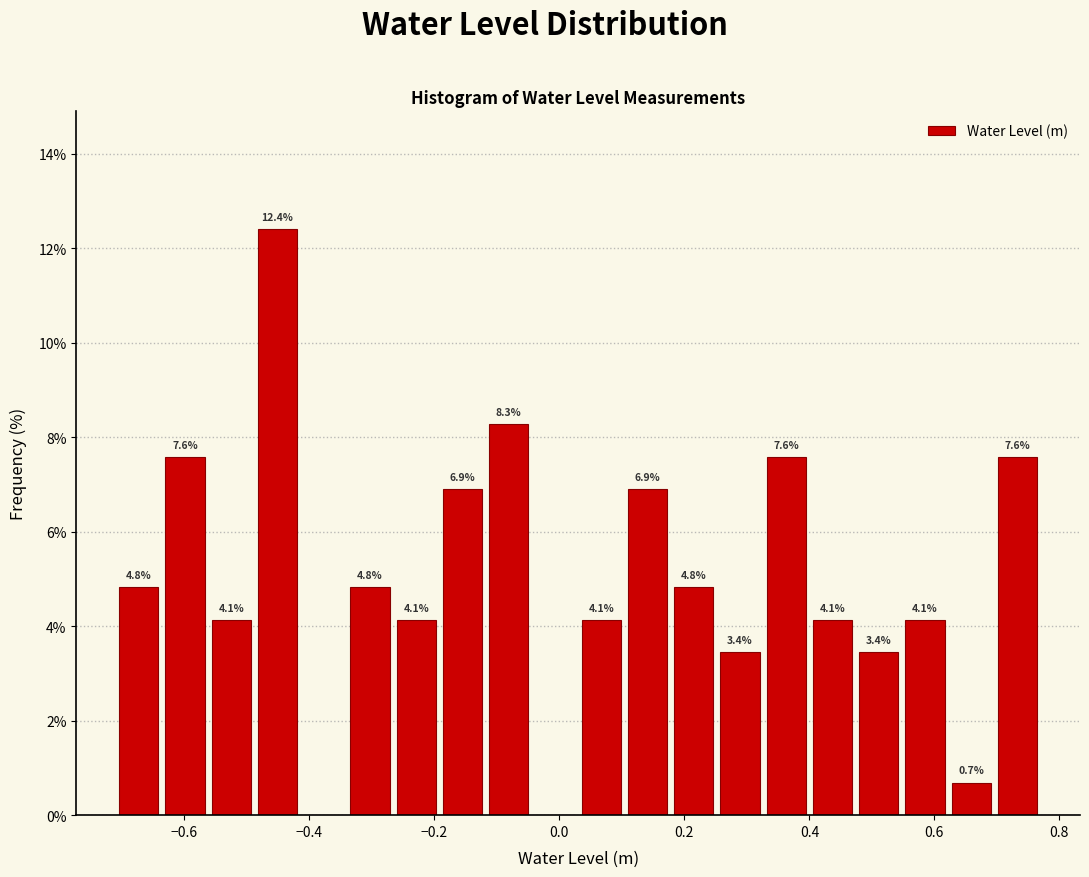

Read against the x-axis, roughly where is the centre of the tallest bar?

-0.46